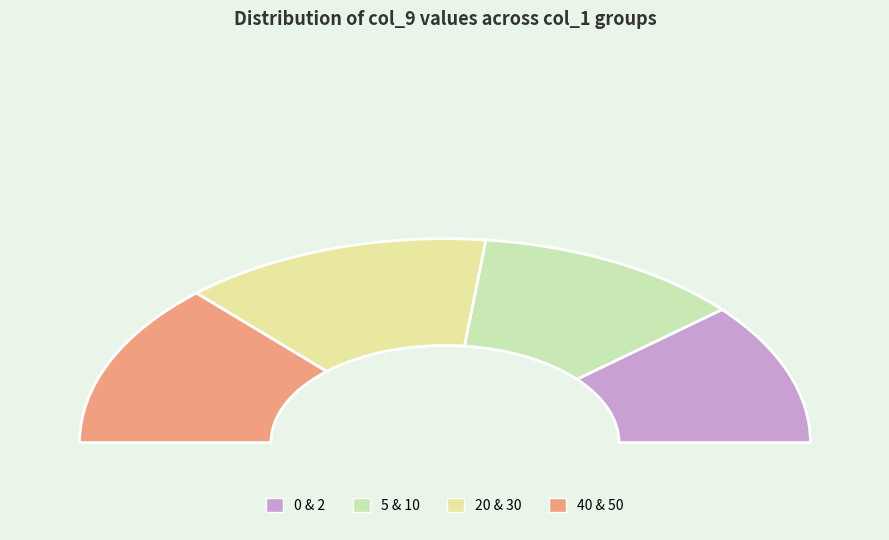

What is the largest slice in the pie chart?

20